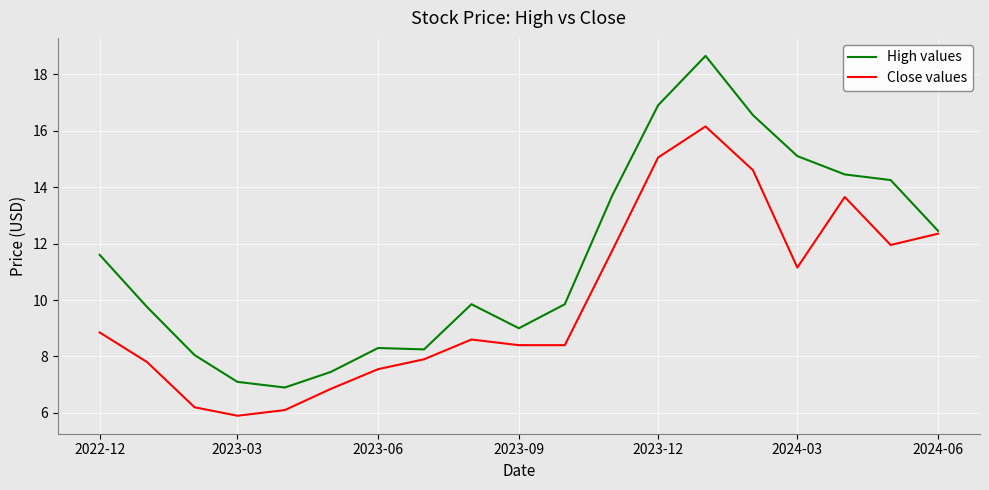

What is the greatest value displayed?

18.6